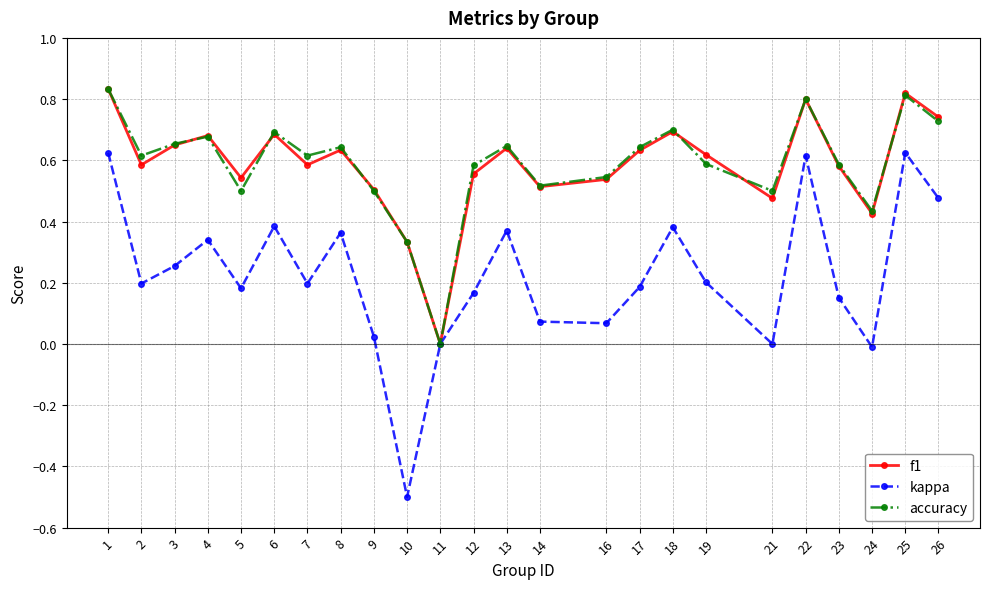

Count the number of categories in the chart.

24